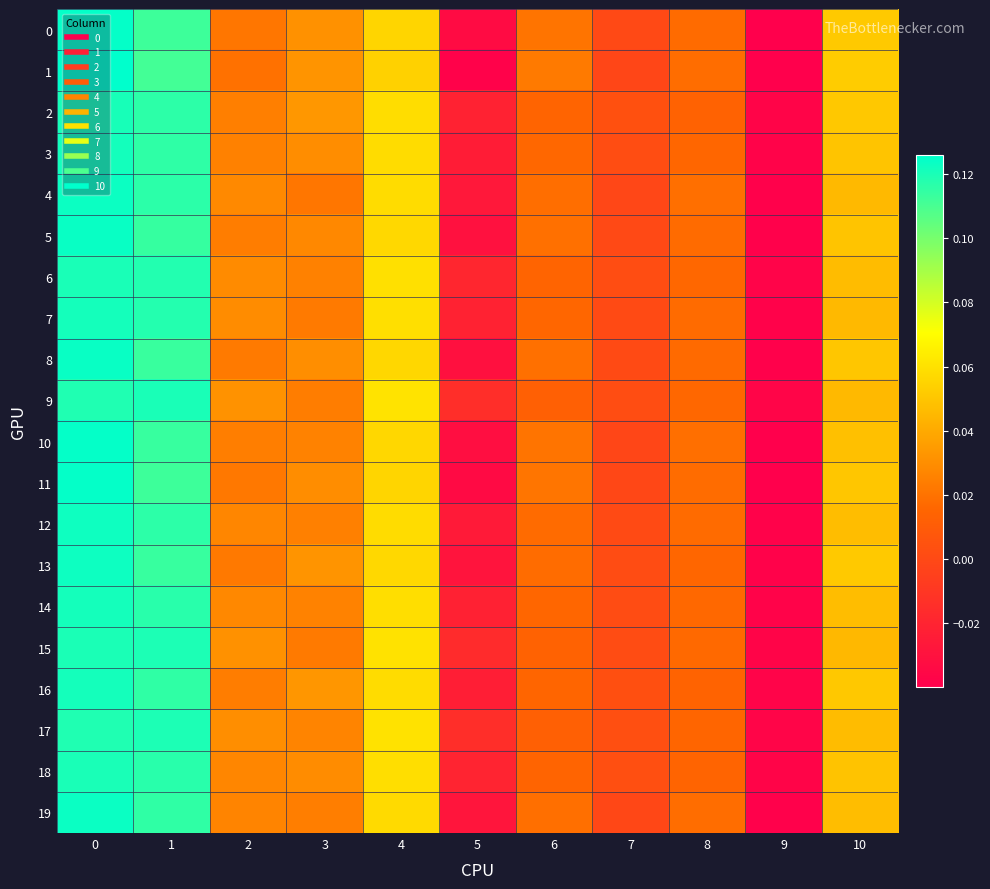

At which category does the chart reach its minimum across all series?

9